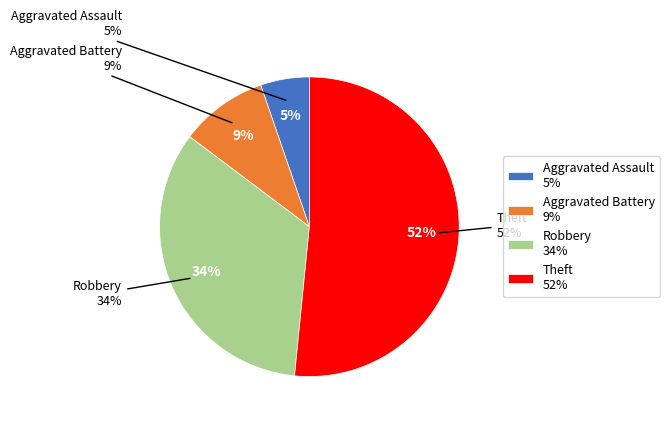

Rank the categories by value from lowest to highest.

Aggravated Assault, Aggravated Battery, Robbery, Theft